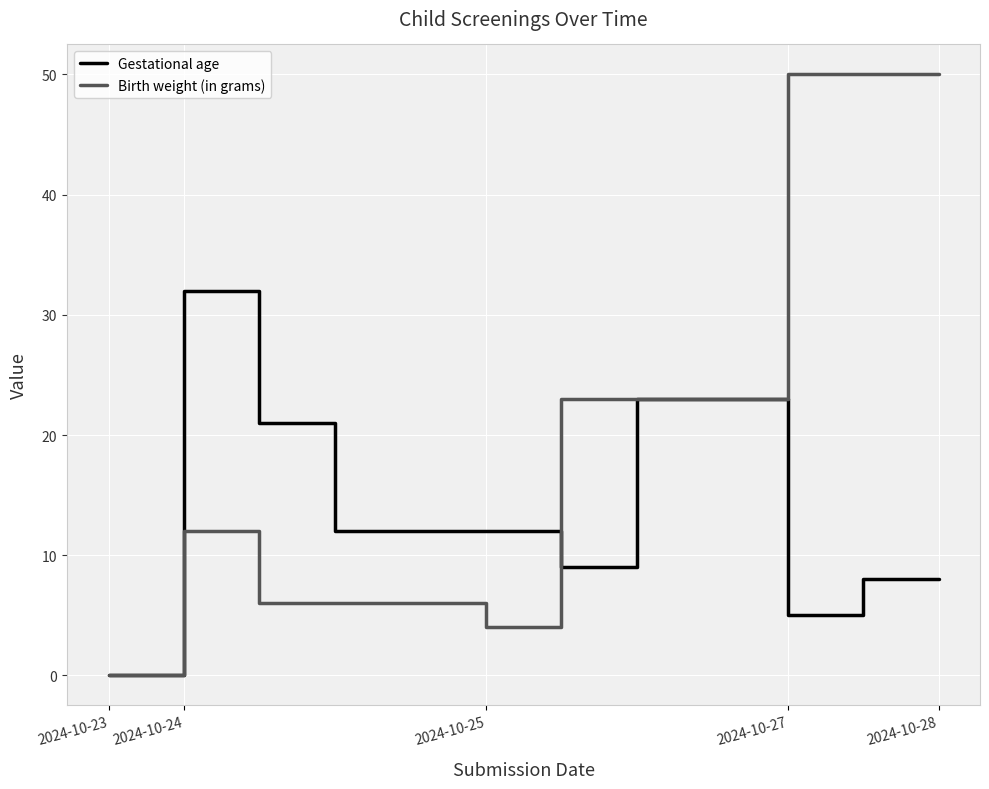

Which series has the largest total across all categories?

Birth weight (in grams)